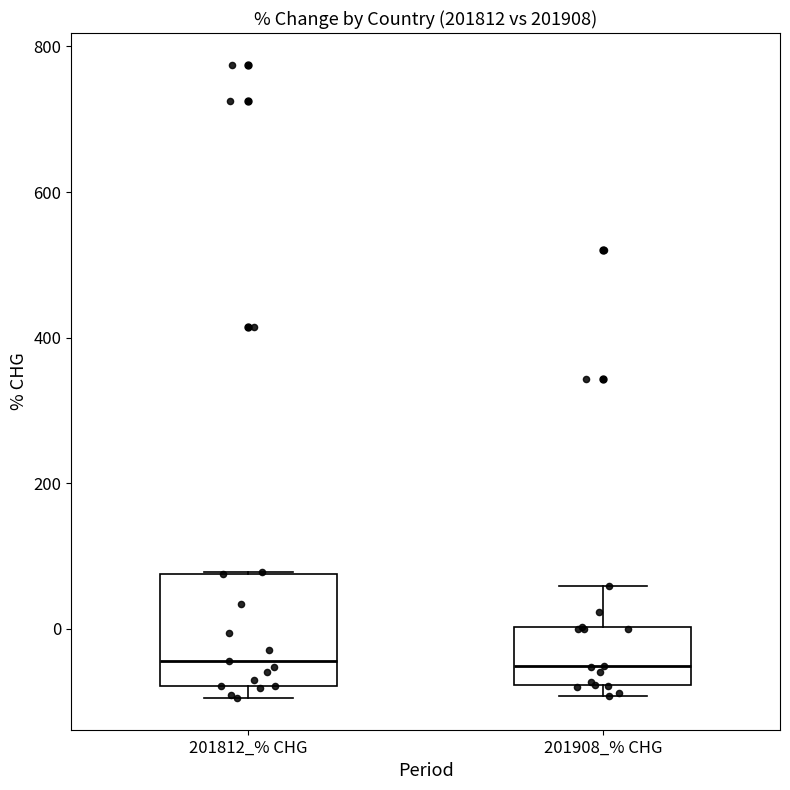

Which box is the tallest, from its lower edge to its upper edge?

201812_% CHG